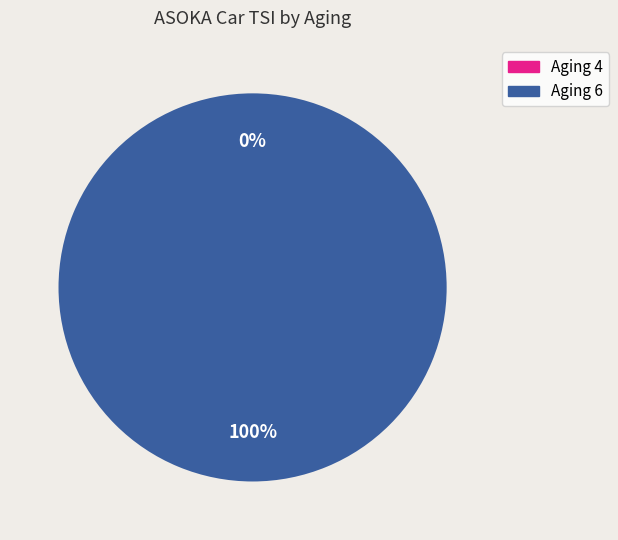

Does any single category account for the majority?

Yes